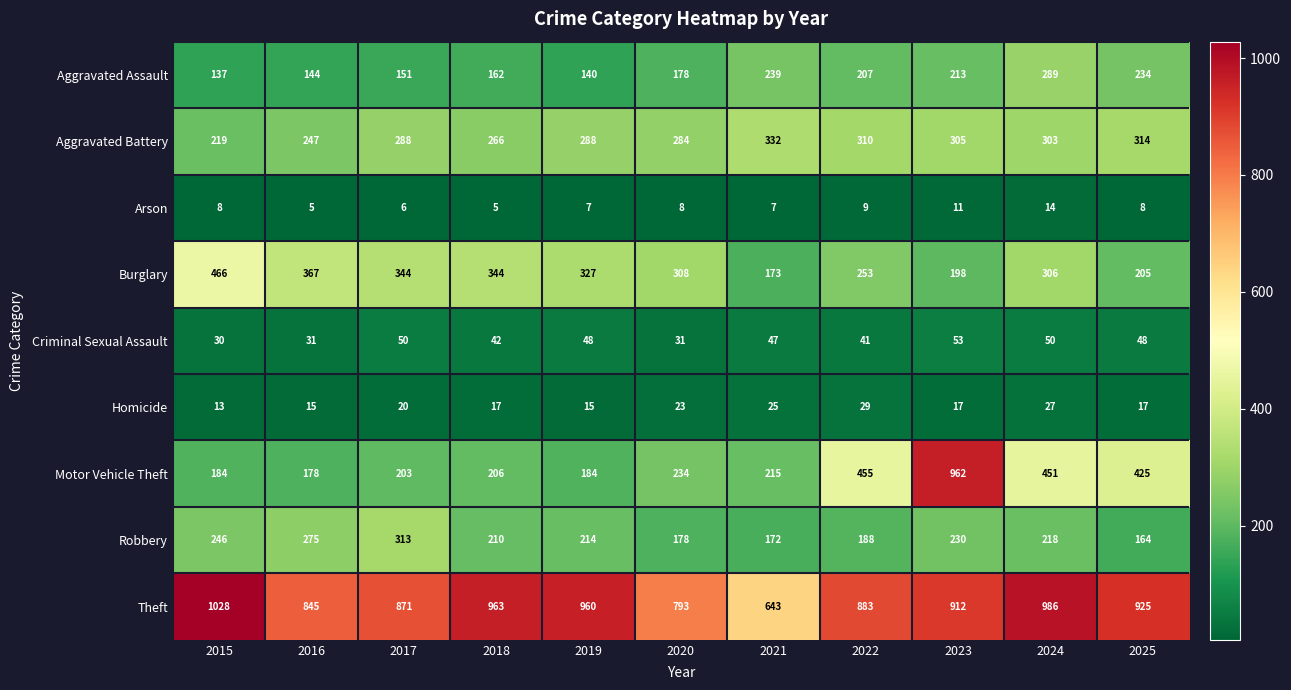

At which category is the sum across all series the highest?

2023